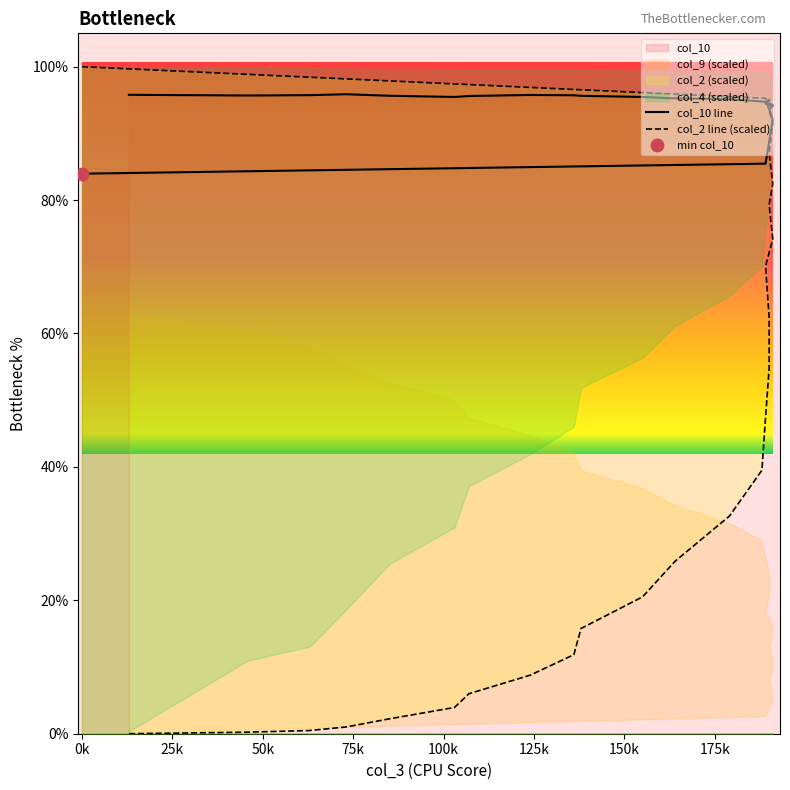

What is the total value across all series at 50k?

180.7